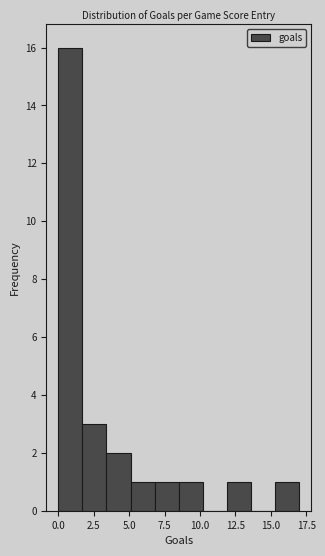

Read against the x-axis, roughly where is the centre of the tallest bar?

1.0